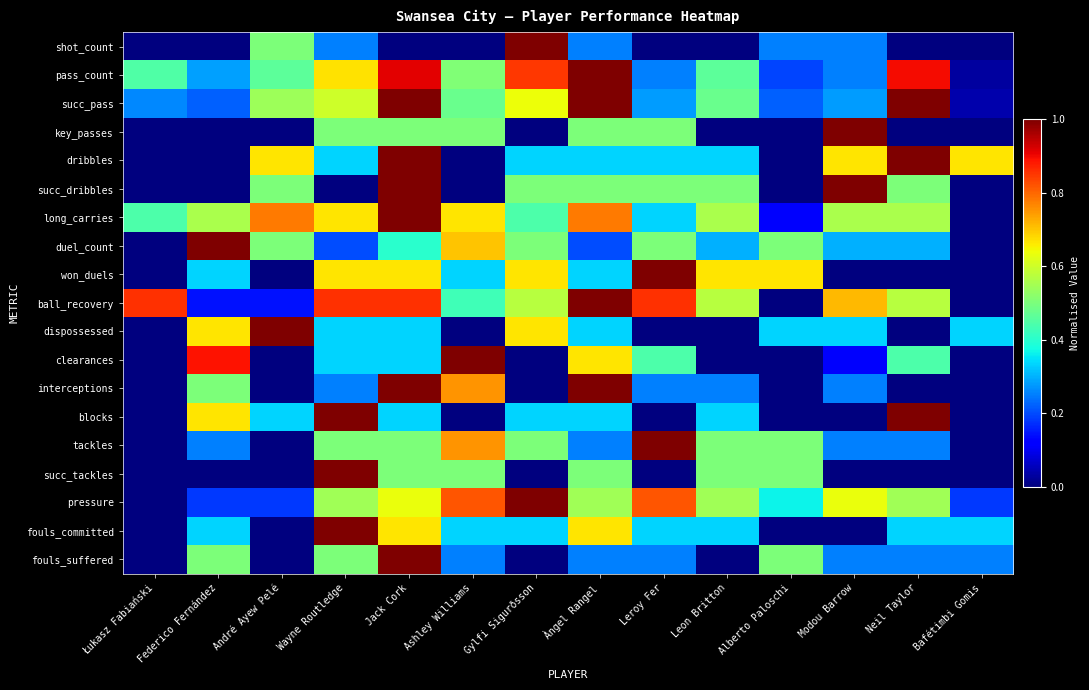

At how many categories does at least one series exceed 0?

14